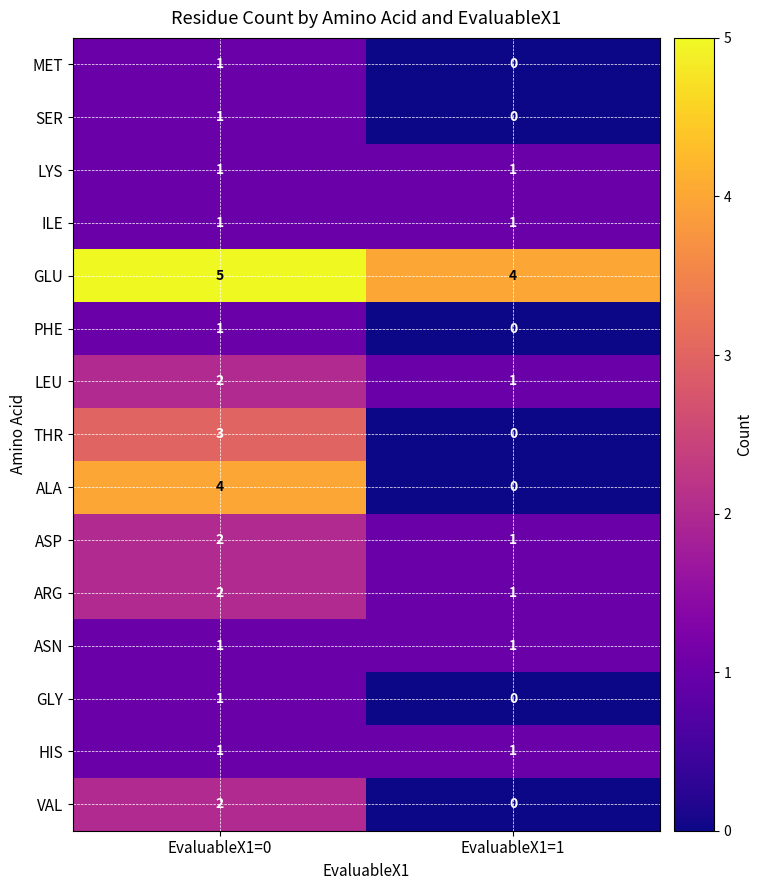

The value of THR at EvaluableX1=0 is 3. True or false?

True